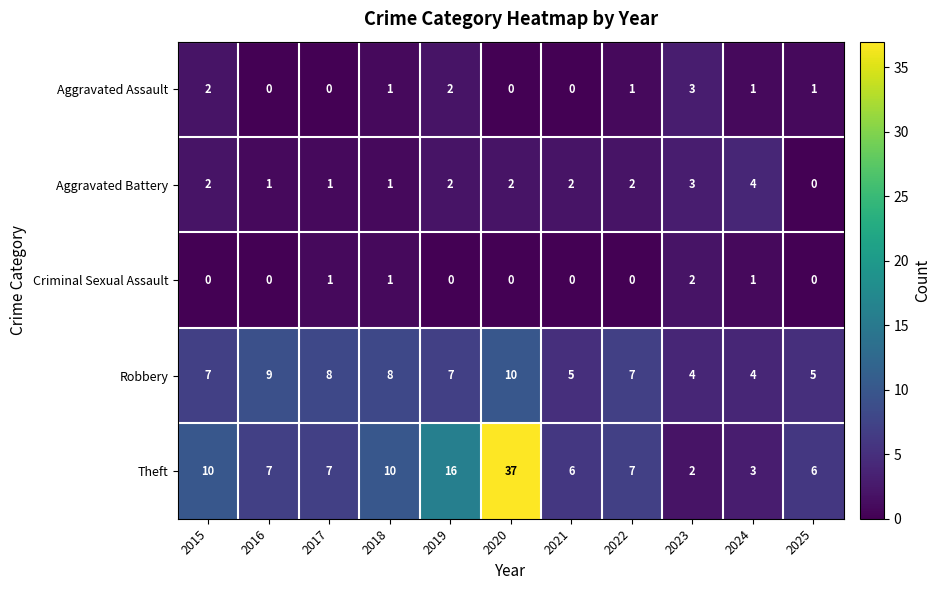

Which series changed the most between 2018 and 2020?

Theft